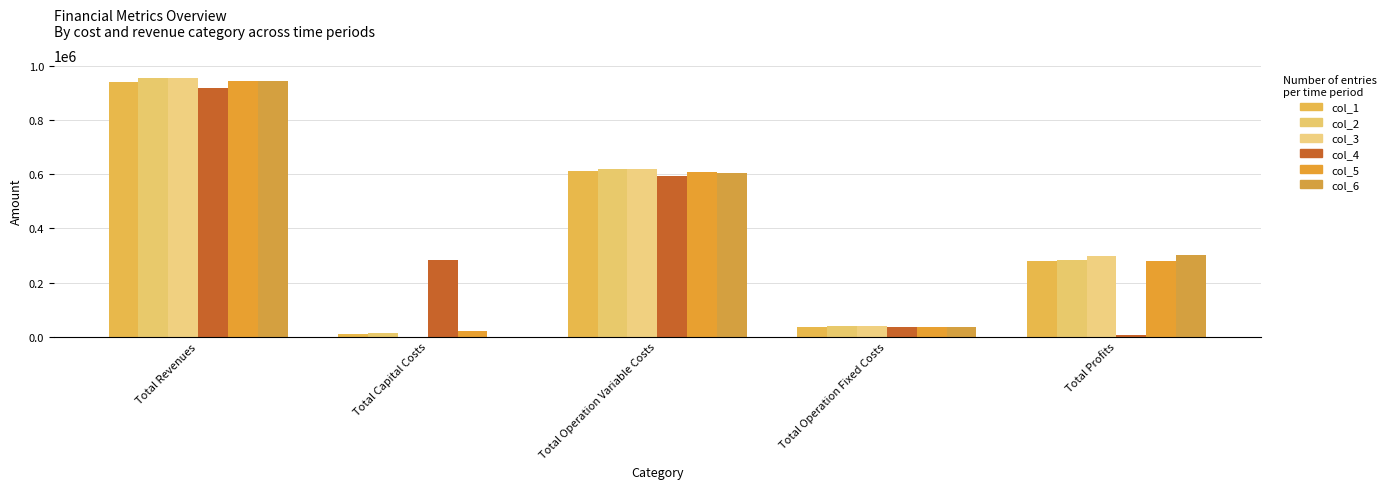

How many values in the col_3 series exceed 297944?

3